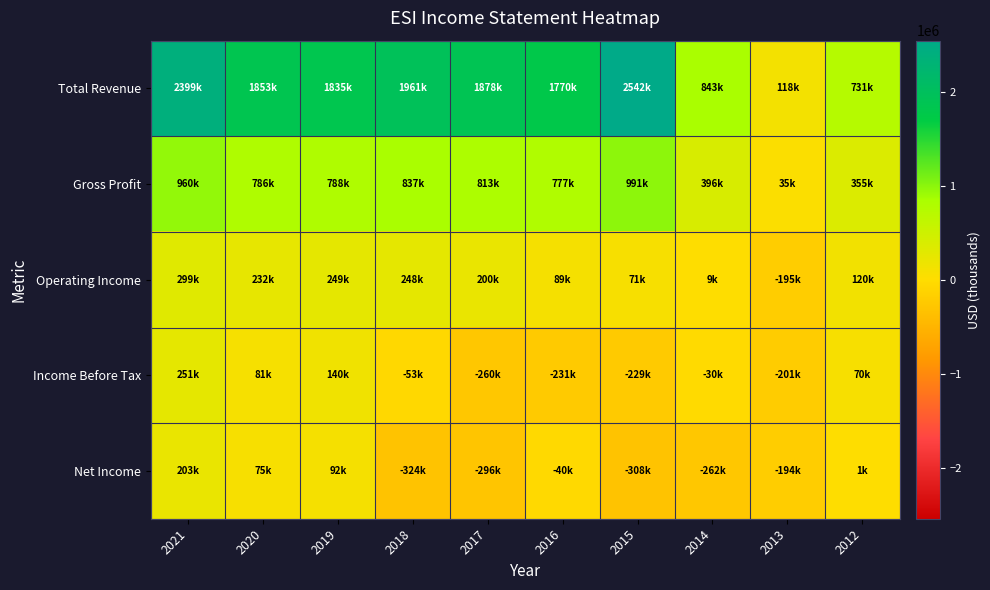

At which category is the sum across all series the highest?

2021